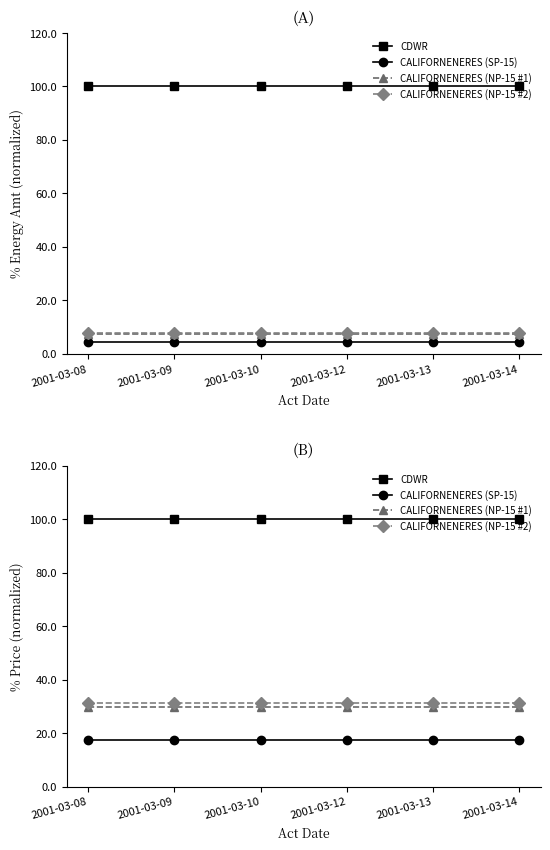

What is the sum of the CALIFORNENERES (SP-15) values at 2001-03-12 and 2001-03-08?

35.1